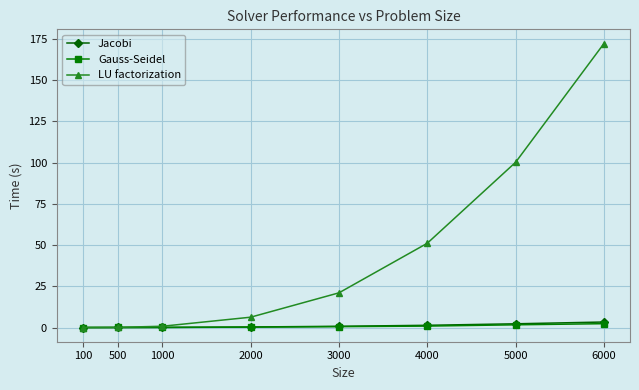

How many lines are shown in the chart?

3